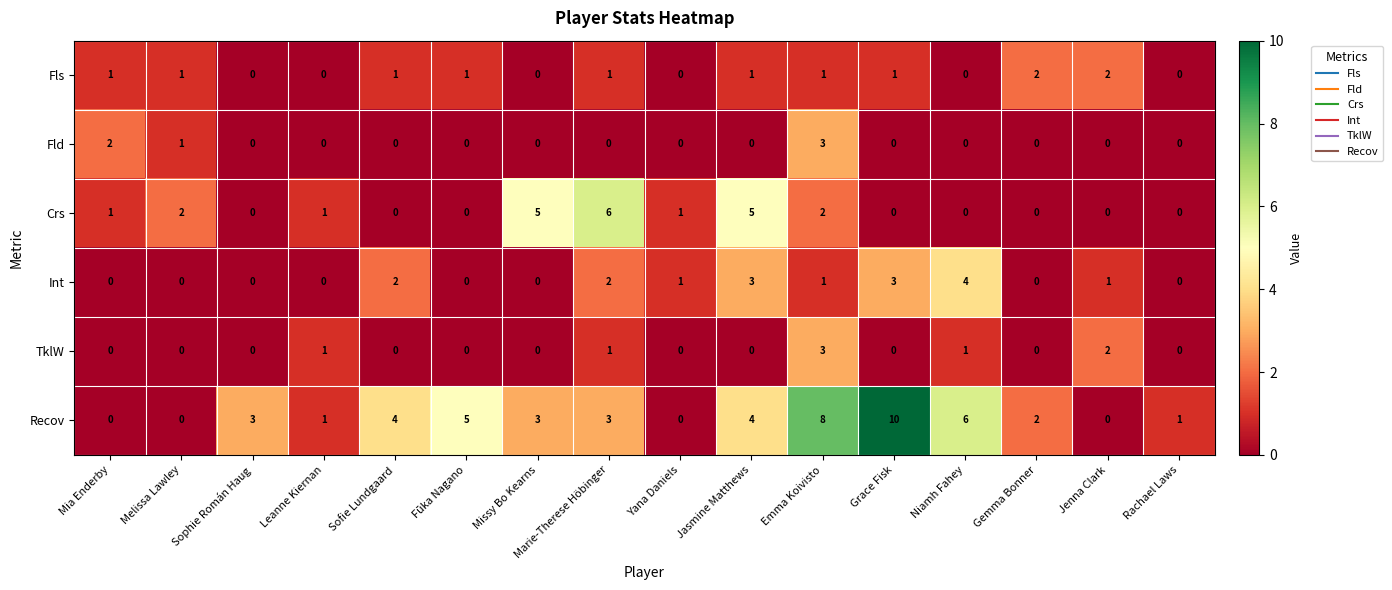

At which category is the sum across all series the highest?

Emma Koivisto